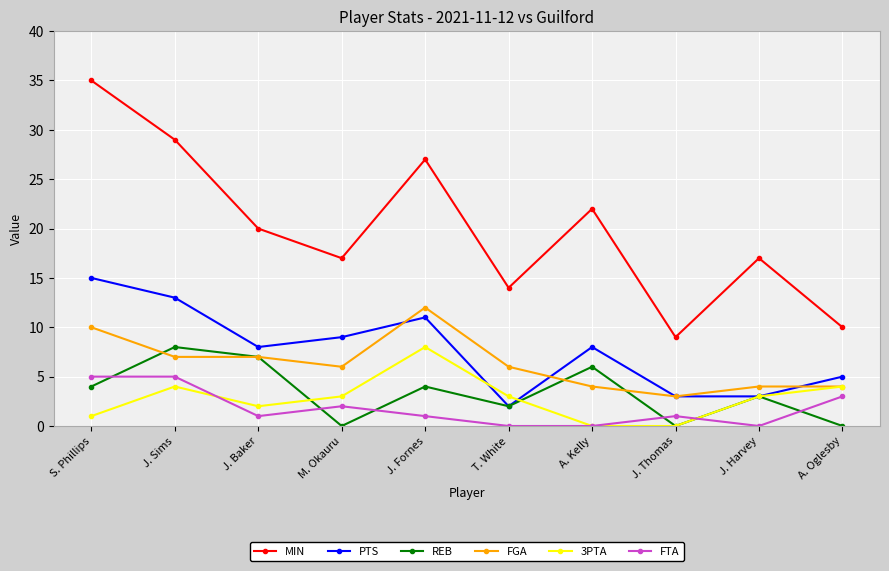

True or false: FTA has more than 0 interior local peaks.

True